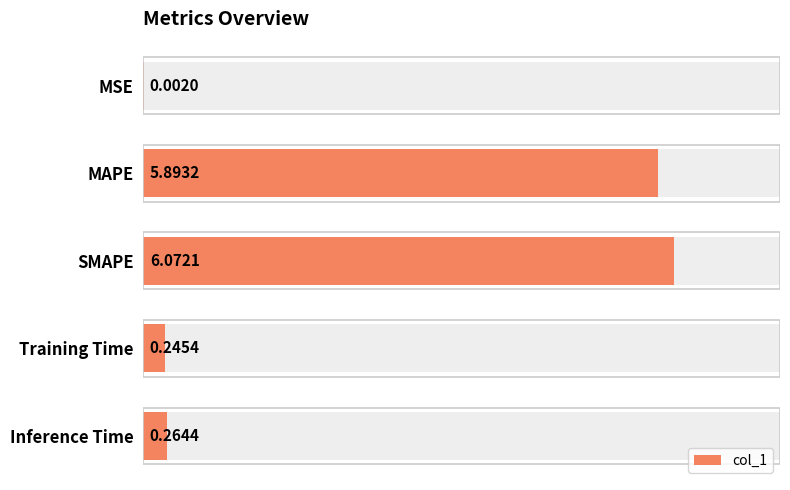

What is the sum of the values at Training Time and SMAPE?

6.3